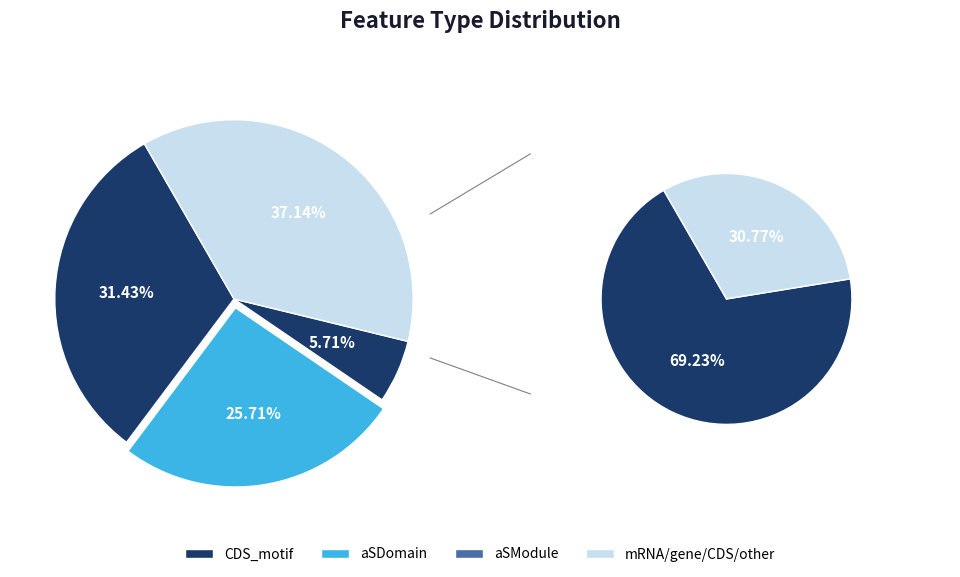

Do aSDomain and mRNA/gene/CDS together represent more than half of the pie?

Yes